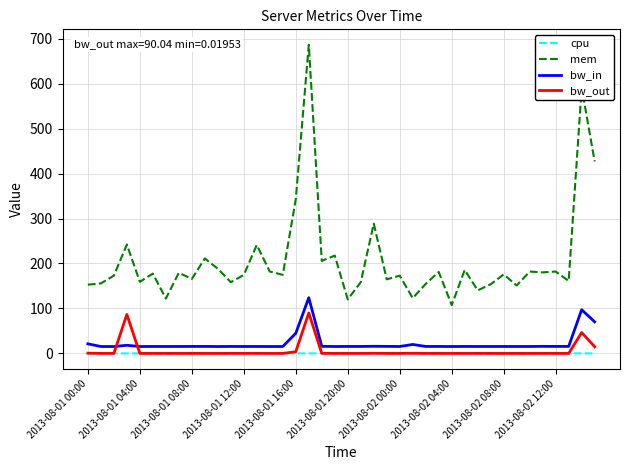

True or false: mem and bw_out intersect in this chart.

False